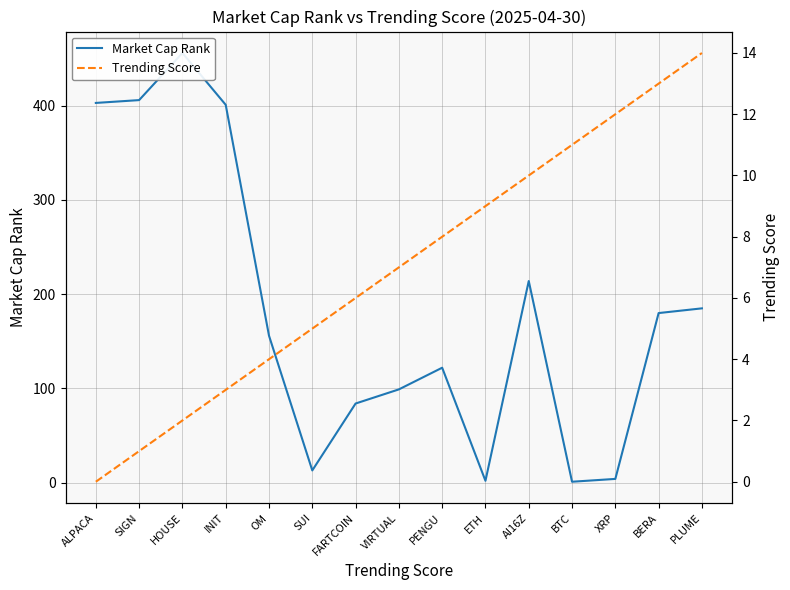

What is the difference between the Trending Score values at BERA and FARTCOIN?

7